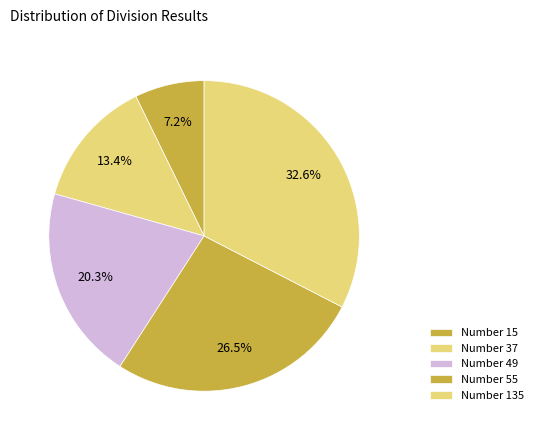

Count the number of slices in the pie.

5